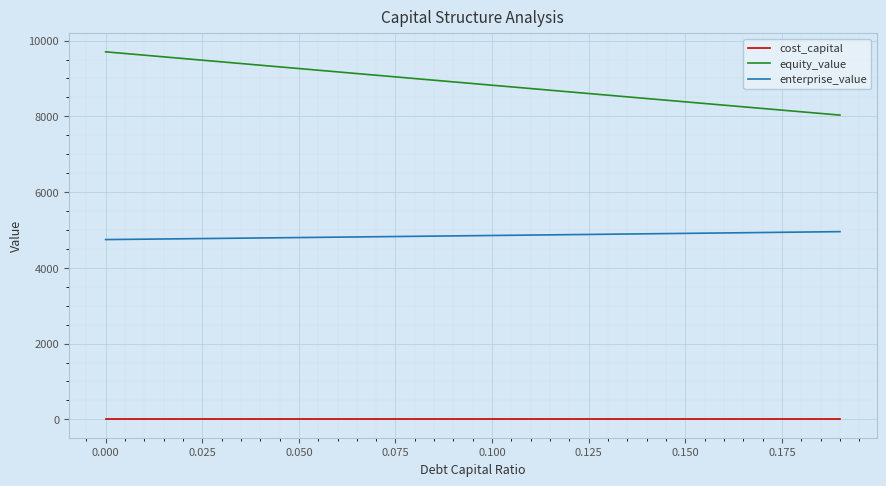

How many distinct data groups are displayed?

3